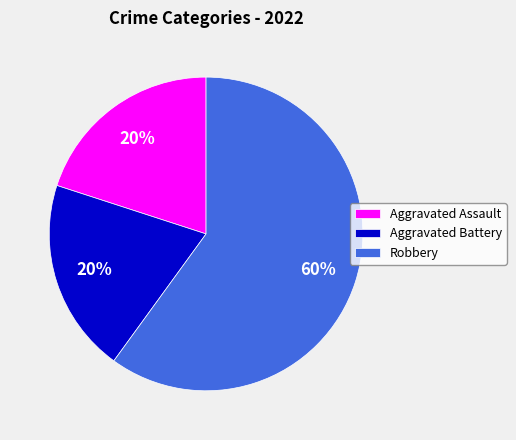

Do Aggravated Battery and Aggravated Assault together represent more than half of the pie?

No